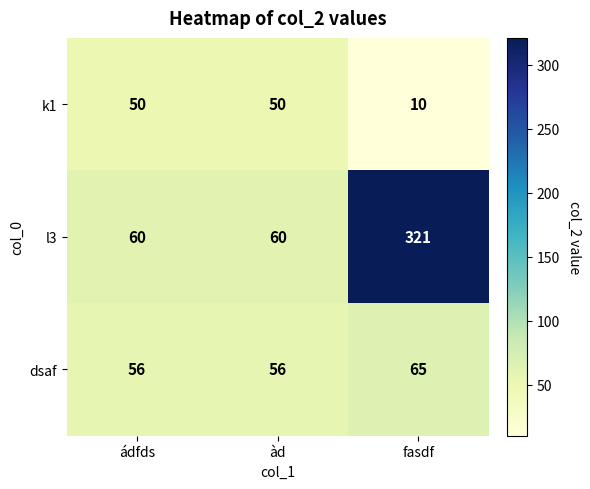

Rank the series at fasdf from lowest to highest value.

k1, dsaf, l3